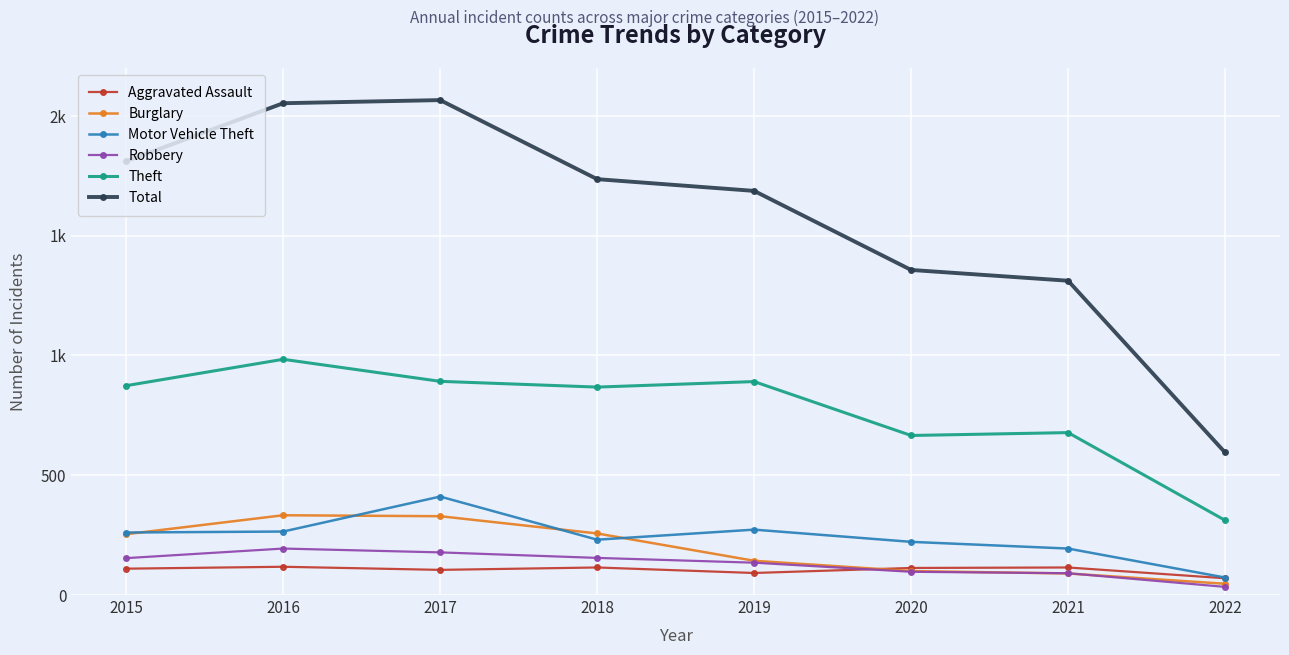

Is it true that Total equals 2312 at 2021?

False